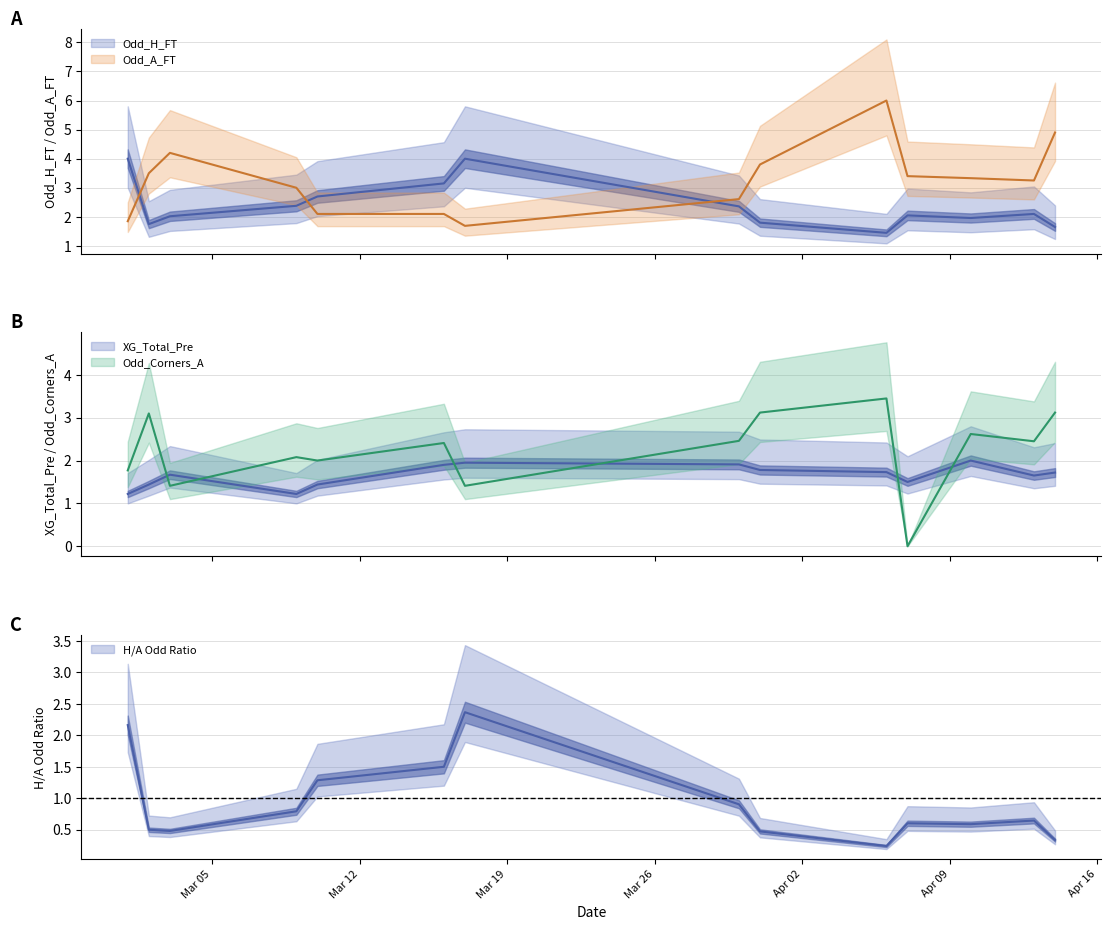

Is this an area chart (filled region under the line)?

No